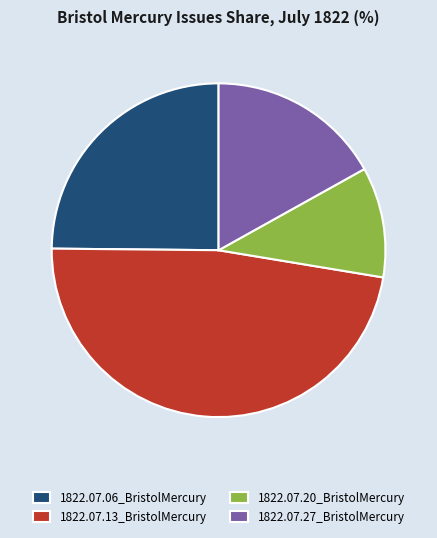

The 1822.07.13_BristolMercury slice represents 42% of the pie. True or false?

False